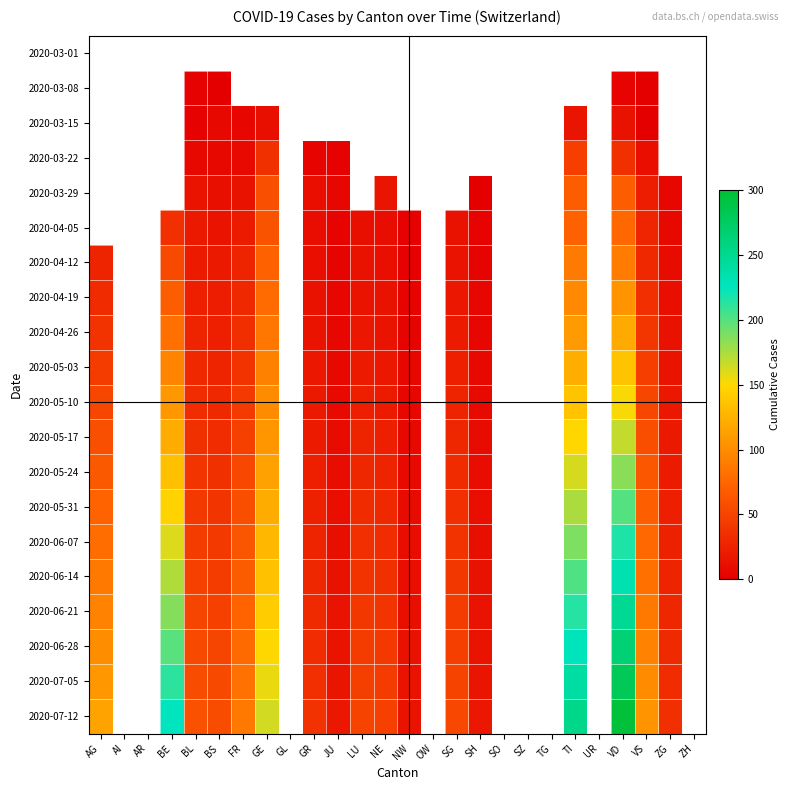

True or false: 2020-04-19 has a value of 35.0 at VS.

True